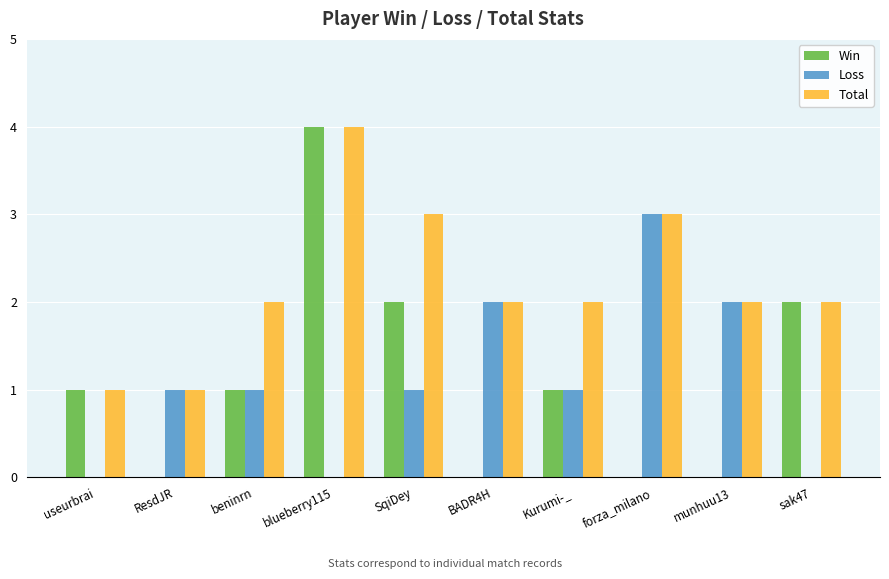

Which series has the widest spread of values?

Win